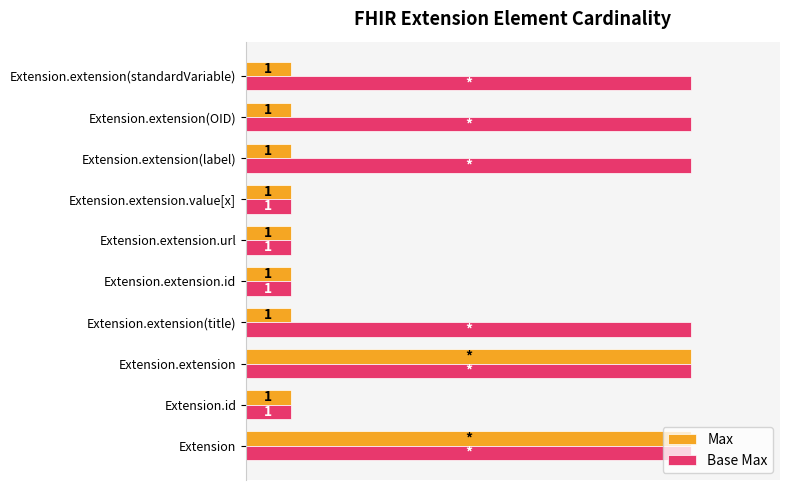

Which series changed the most between Extension.id and Extension.extension(OID)?

Base Max